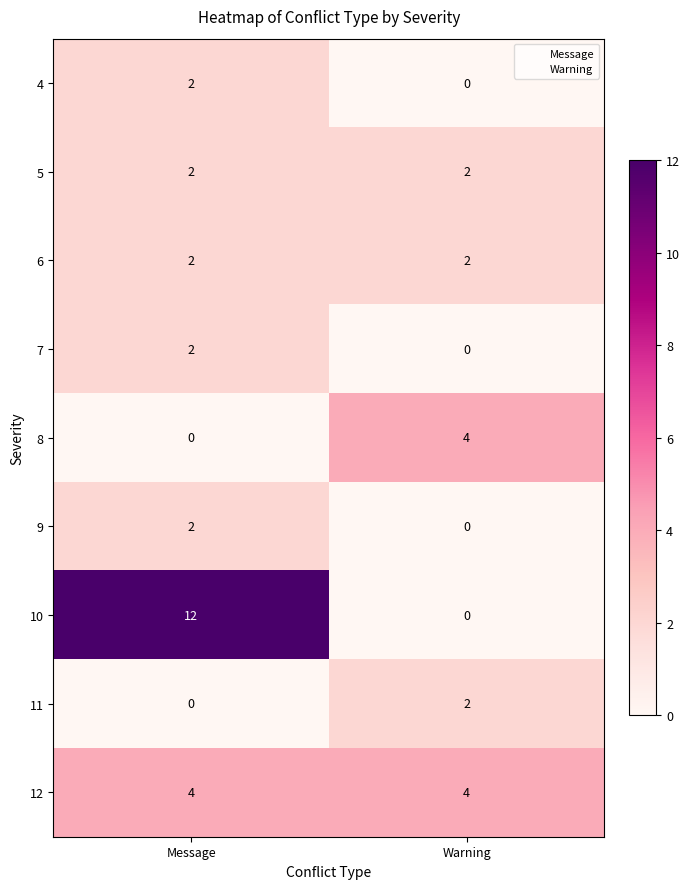

Reading right to left, list all the values displayed in this chart.

4: Warning=0	Message=2
5: Warning=2	Message=2
6: Warning=2	Message=2
7: Warning=0	Message=2
8: Warning=4	Message=0
9: Warning=0	Message=2
10: Warning=0	Message=12
11: Warning=2	Message=0
12: Warning=4	Message=4